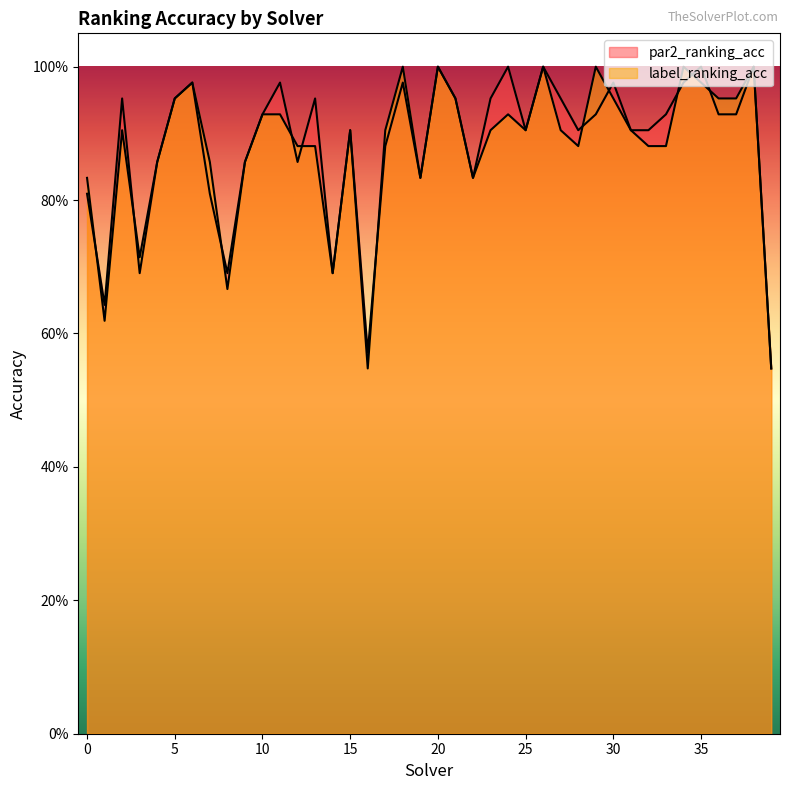

What is the highest value of the label_ranking_acc series?

1.0